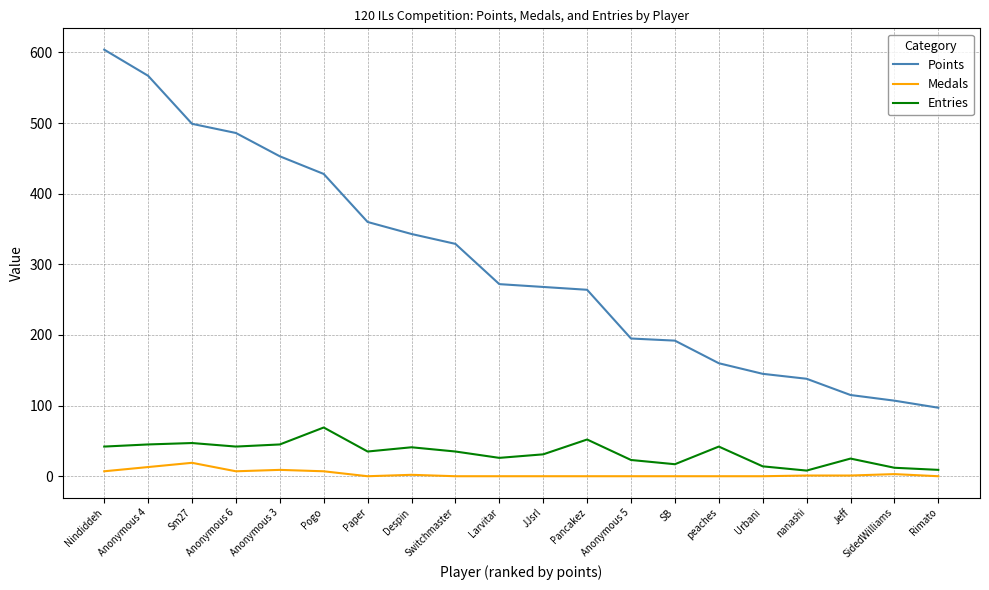

At how many categories does at least one series exceed 346?

7